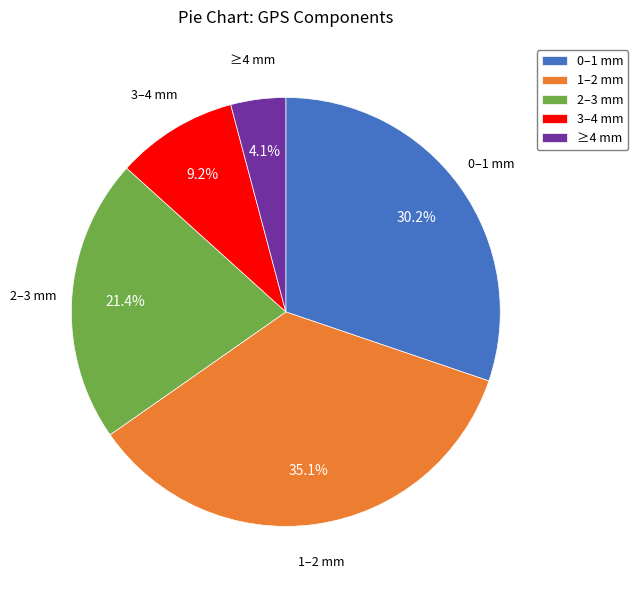

How much of the chart is everything except 1–2 mm?

64.9%